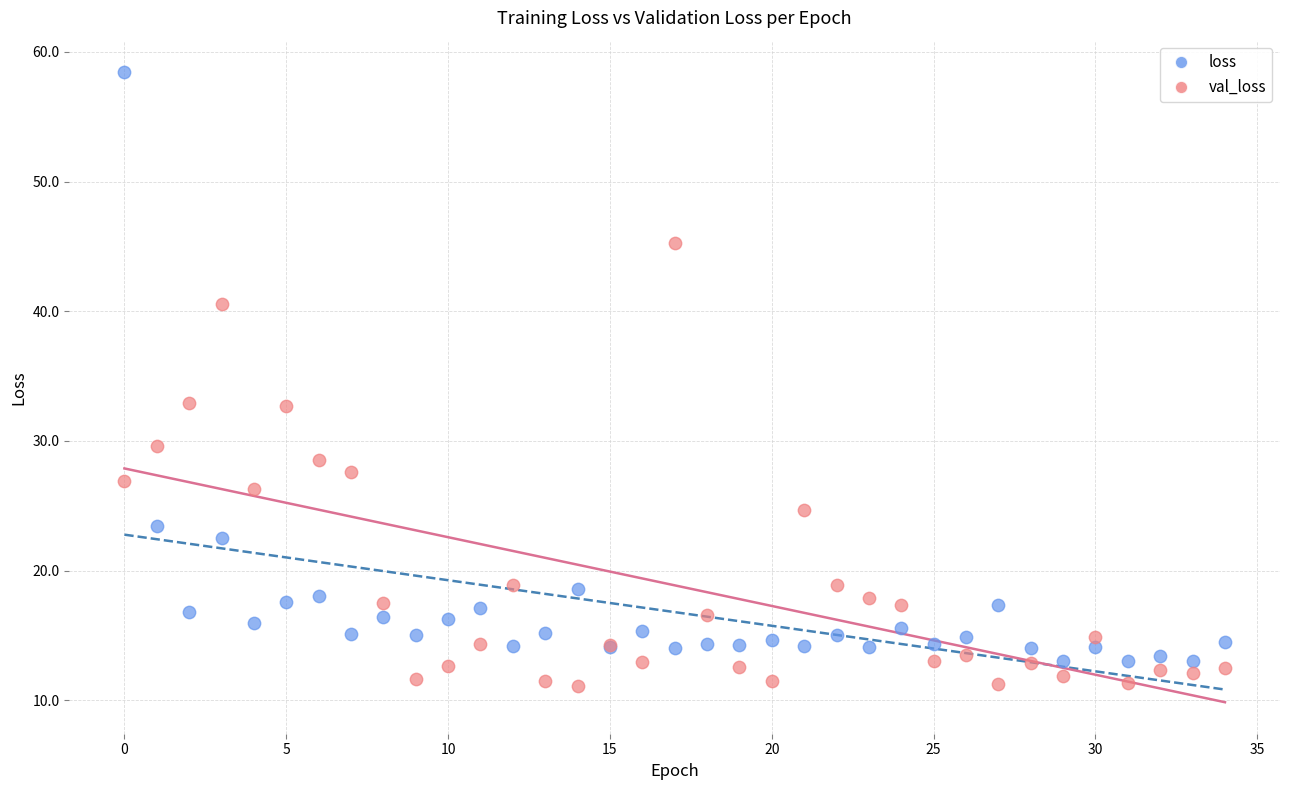

Which series has the widest spread of Y values?

loss